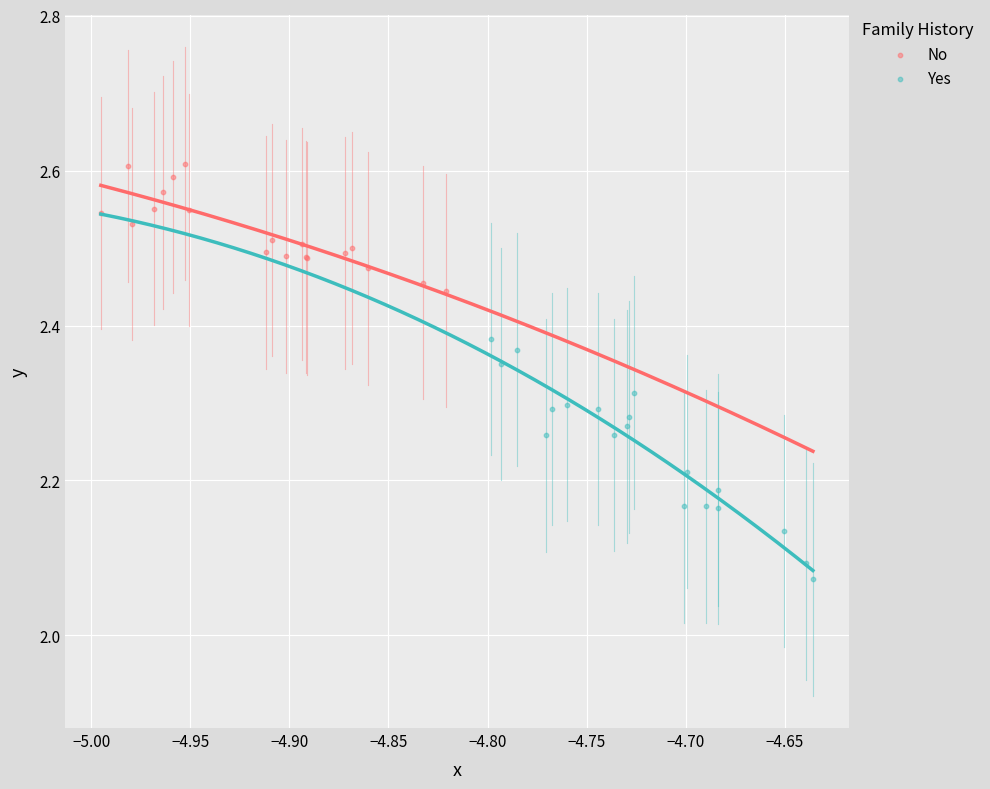

Which series reaches the minimum Y coordinate?

Yes